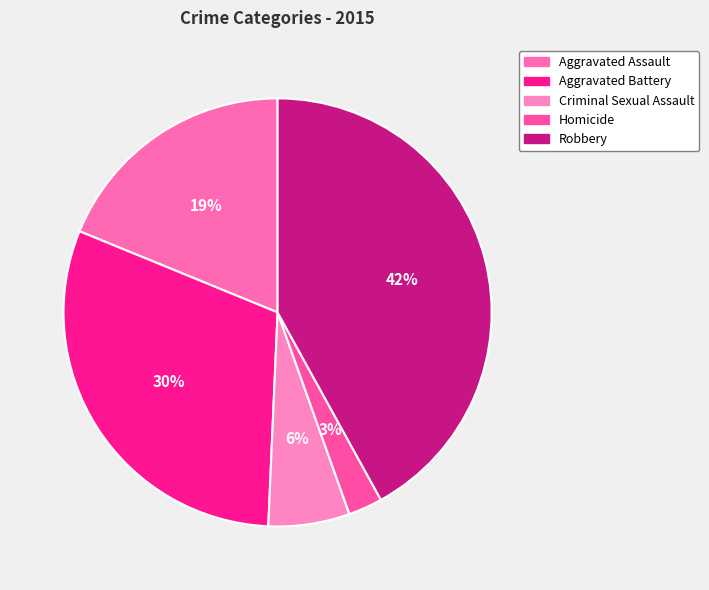

How many slices are in this pie chart?

5